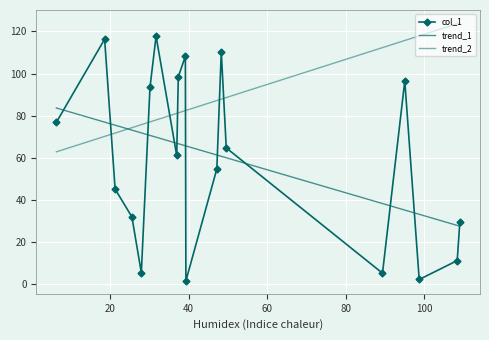

How many data points in col_1 are less than 61?

9